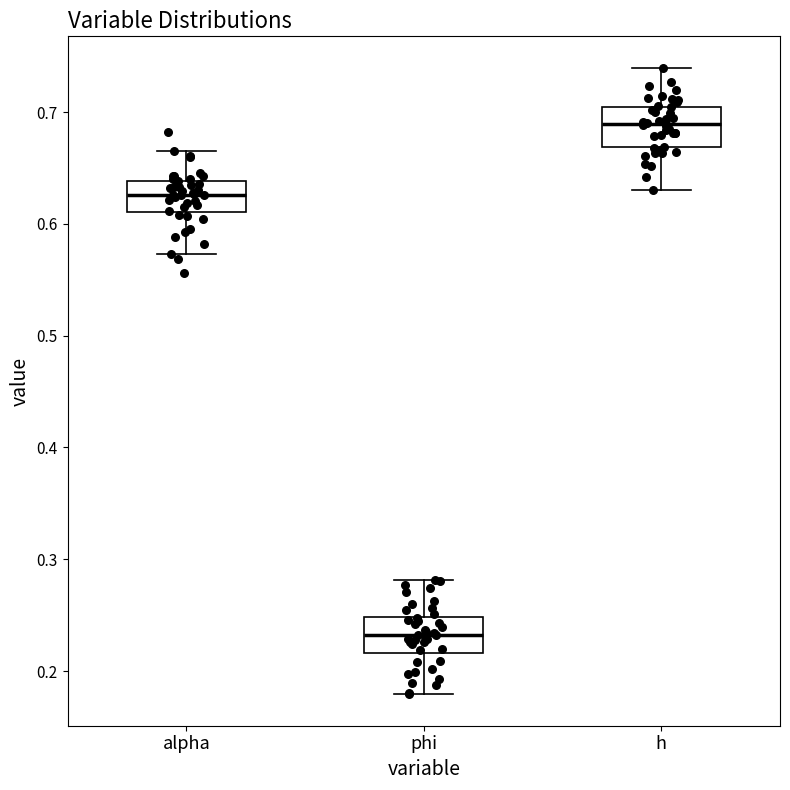

Which box has the lowest median line?

phi